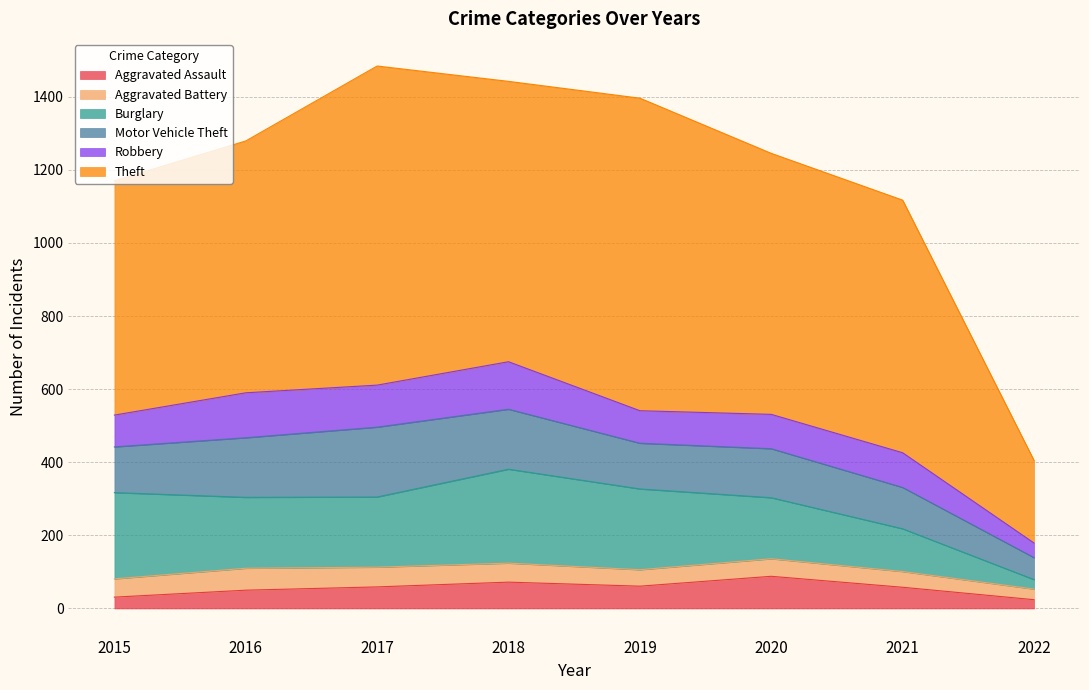

Where is Theft nearest to the value 549?

2015